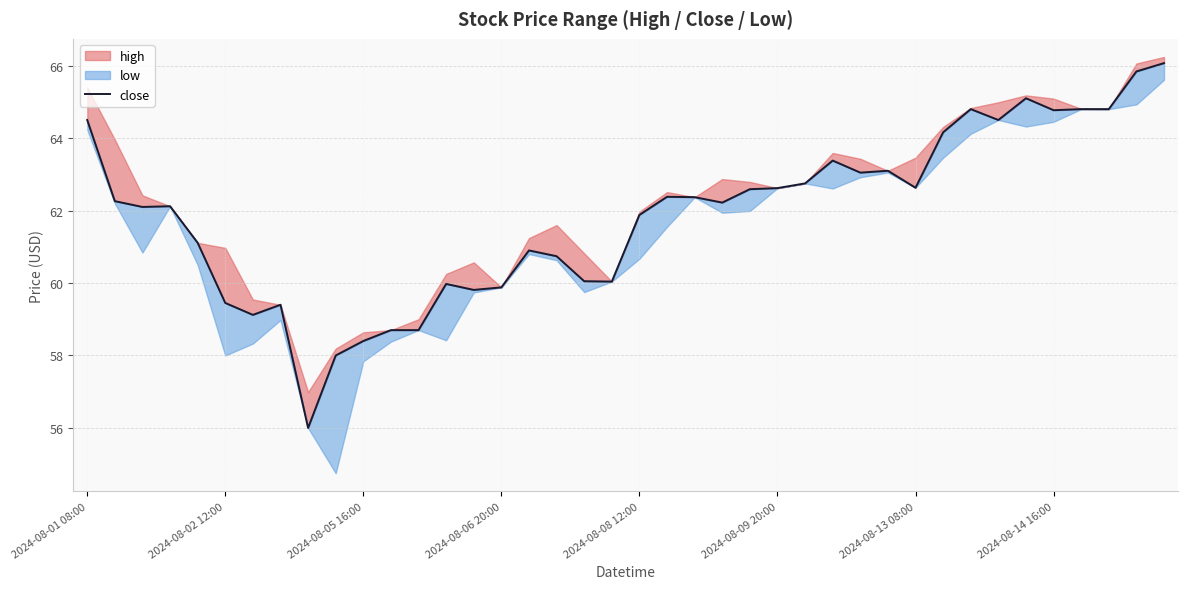

How many lines are shown in the chart?

1